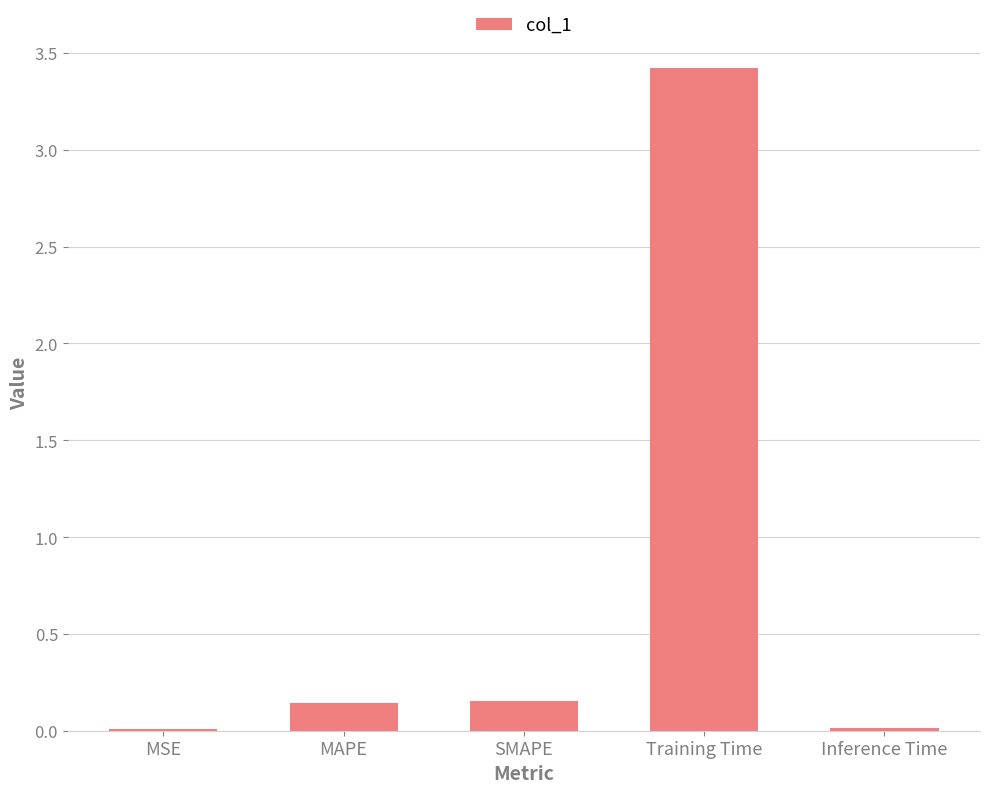

True or false: the data shows 0.0 at SMAPE.

False